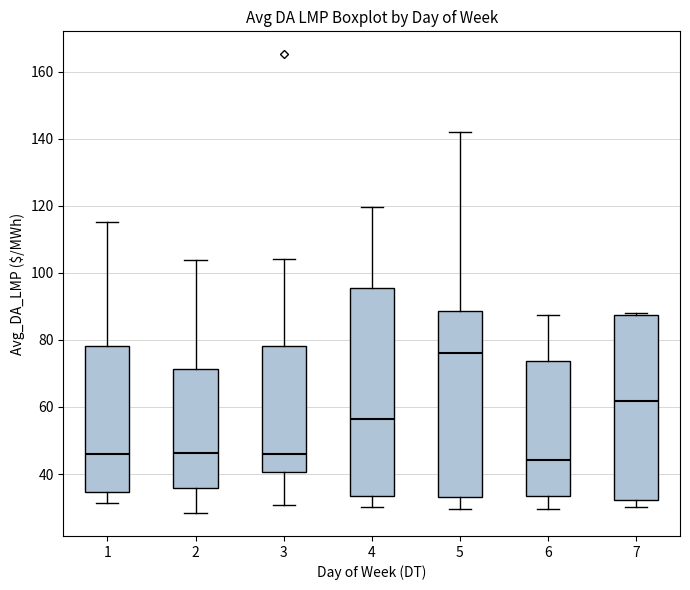

Reading left to right, transcribe this box plot: for each box, give where its median line is, the range the box spans, and where its two whiskers end, as read against the y-axis. The values are not printed on the chart, so give them approximately, as read against the axis.

1: median 46, box 34 to 78, whiskers 32 to 116
2: median 46, box 36 to 72, whiskers 28 to 104
3: median 46, box 40 to 78, whiskers 30 to 104
4: median 56, box 34 to 96, whiskers 30 to 120
5: median 76, box 34 to 88, whiskers 30 to 142
6: median 44, box 34 to 74, whiskers 30 to 88
7: median 62, box 32 to 88, whiskers 30 to 88 (just above the box's upper edge)